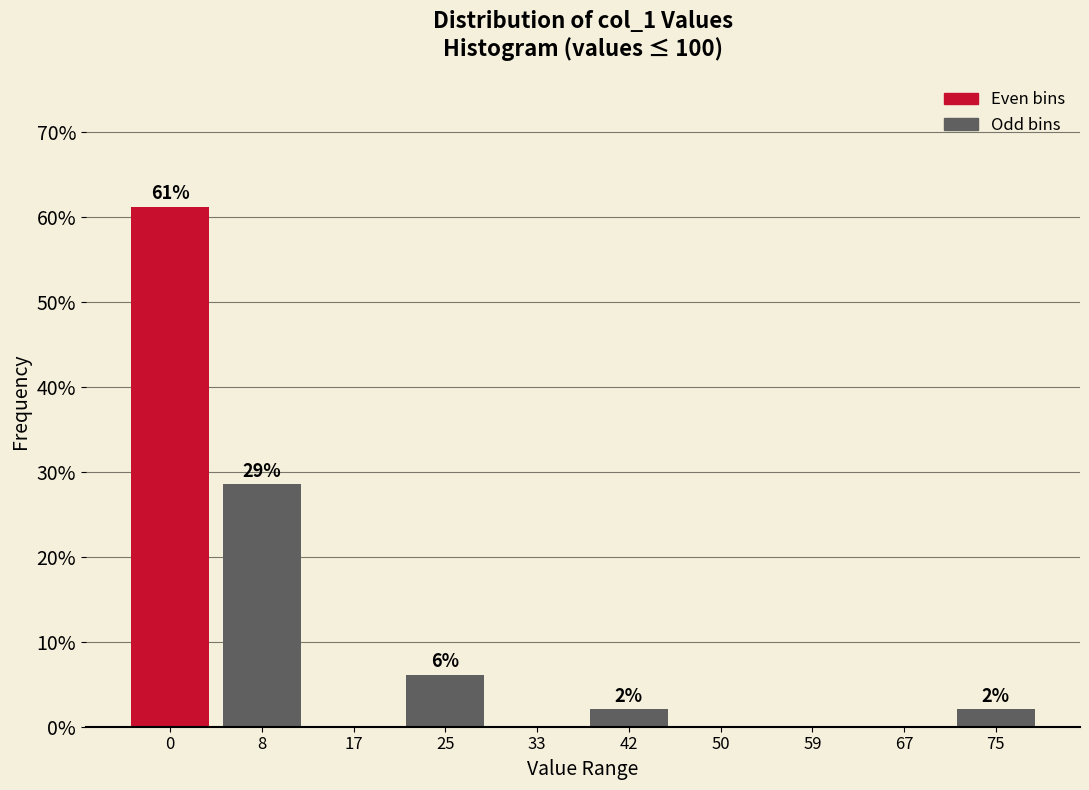

At which label is the value closest to 30?

8